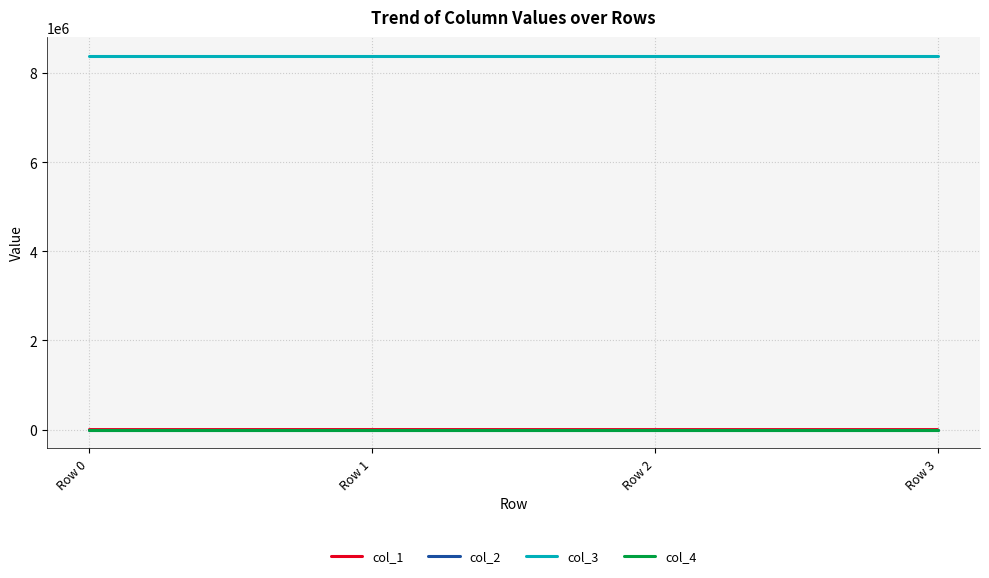

What is the greatest value displayed?

8388736.0